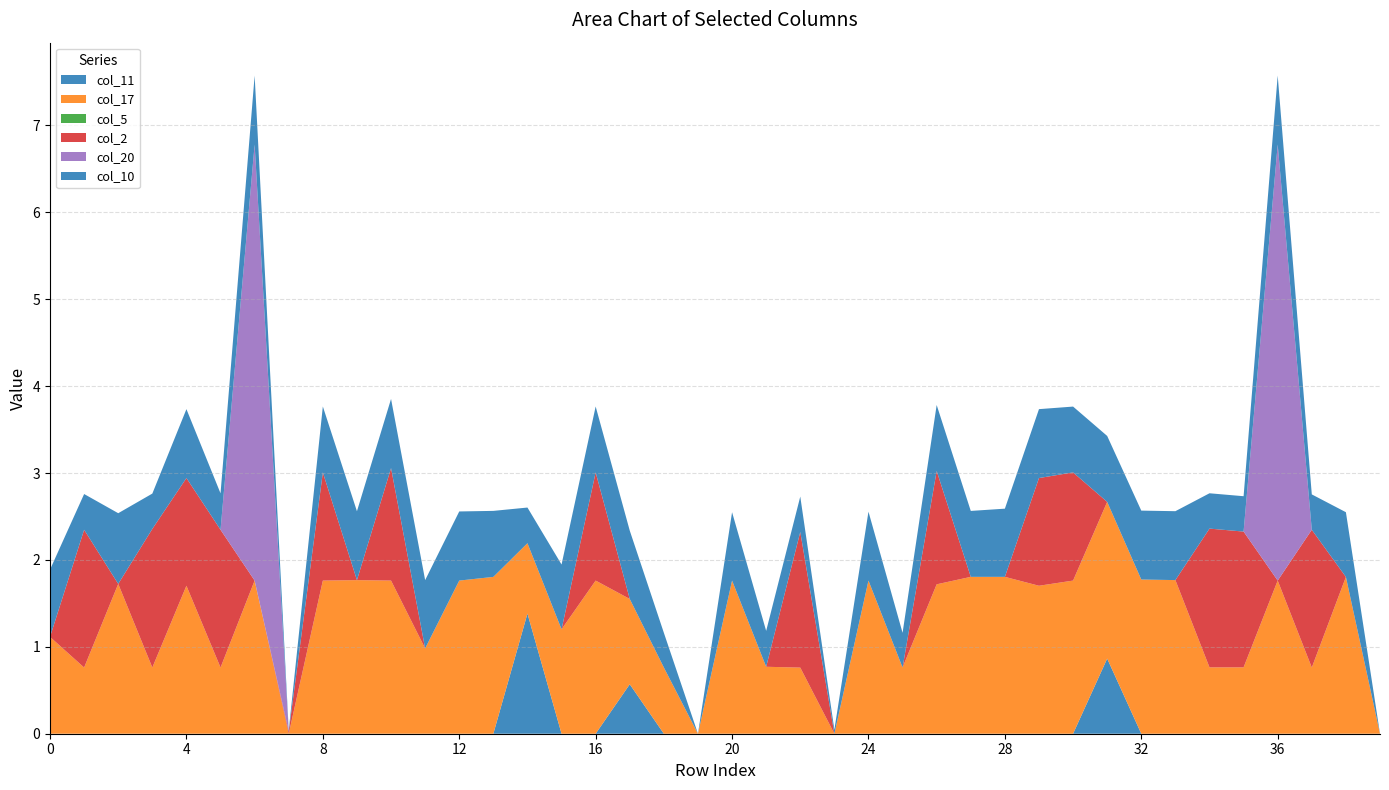

What is the maximum value for col_11?

1.4